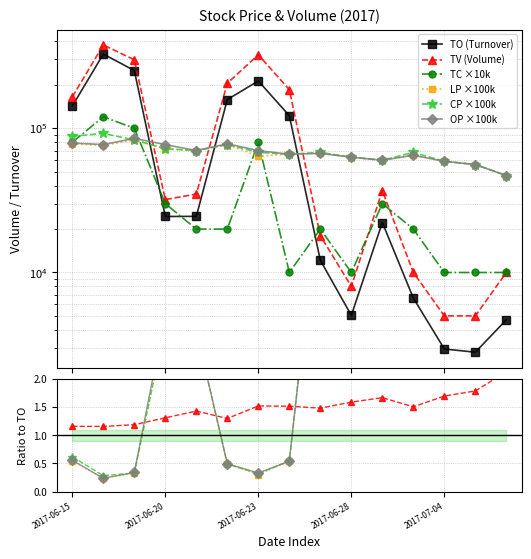

Rank the series at 2017-06-20 from highest to lowest value.

OP, LP, CP, TV, TC, TO